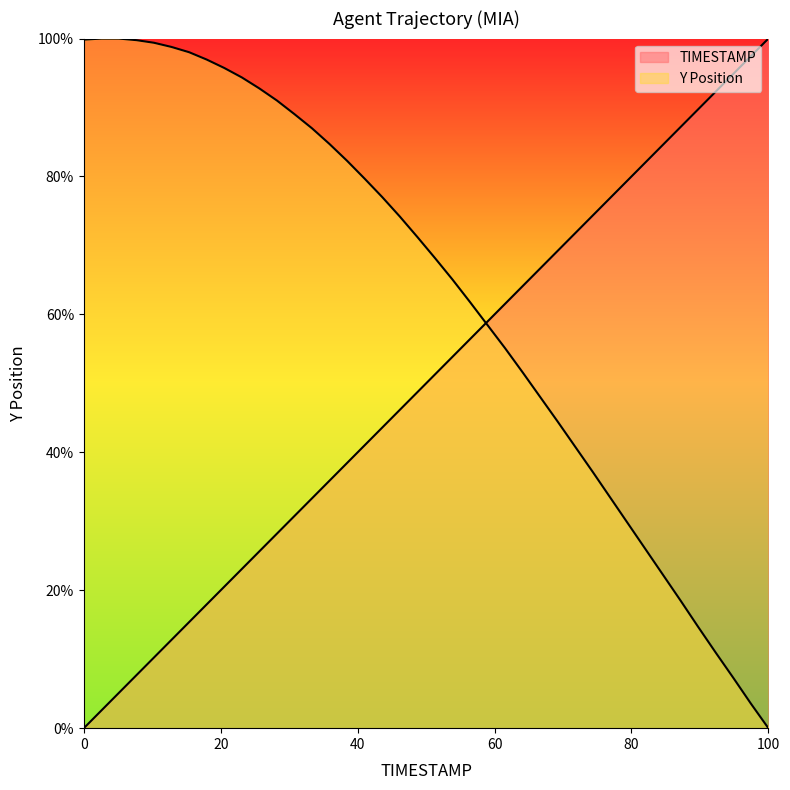

How many times do Y and TIMESTAMP cross each other?

1